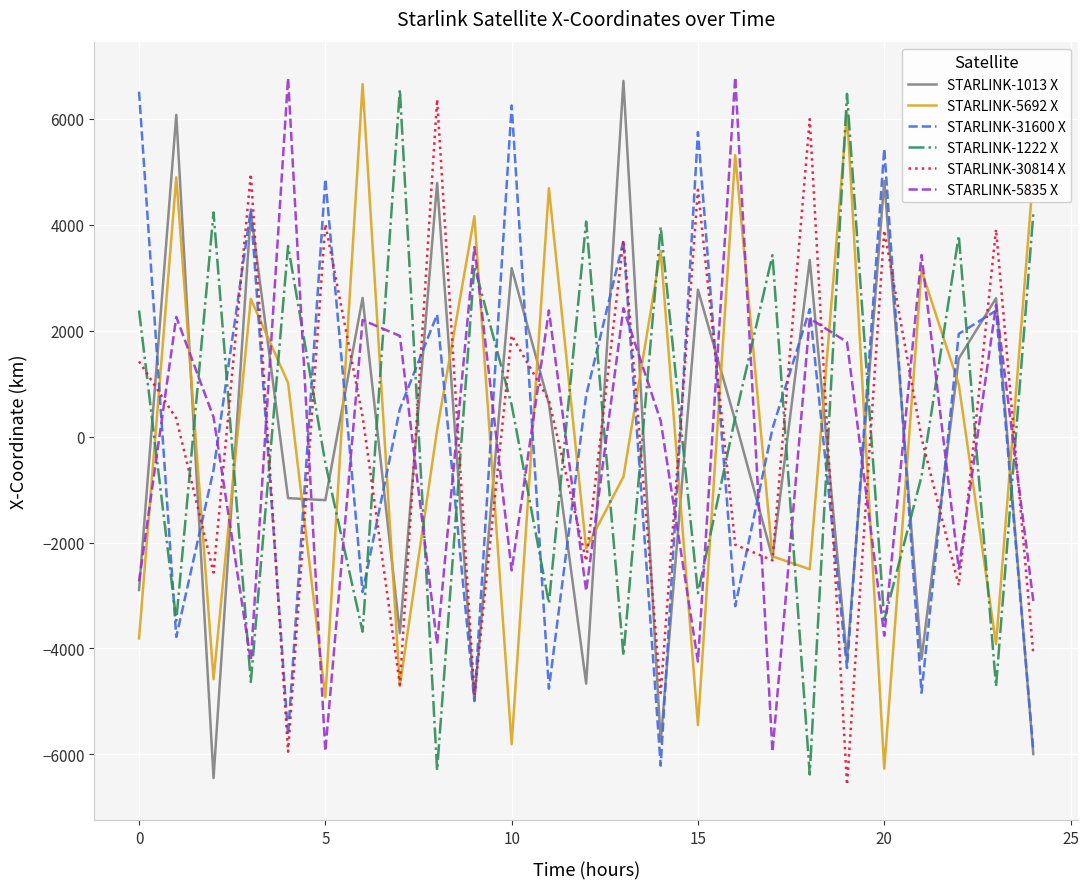

What is the average value of the STARLINK-31600 X series?

-0.6